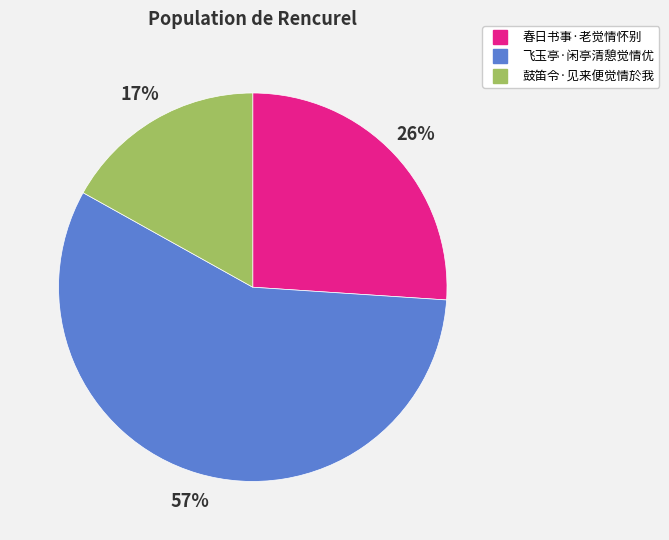

To the nearest percent, what is the difference between the 鼓笛令·见来便觉情於我 and 飞玉亭·闲亭清憩觉情优 slice percentages?

40%